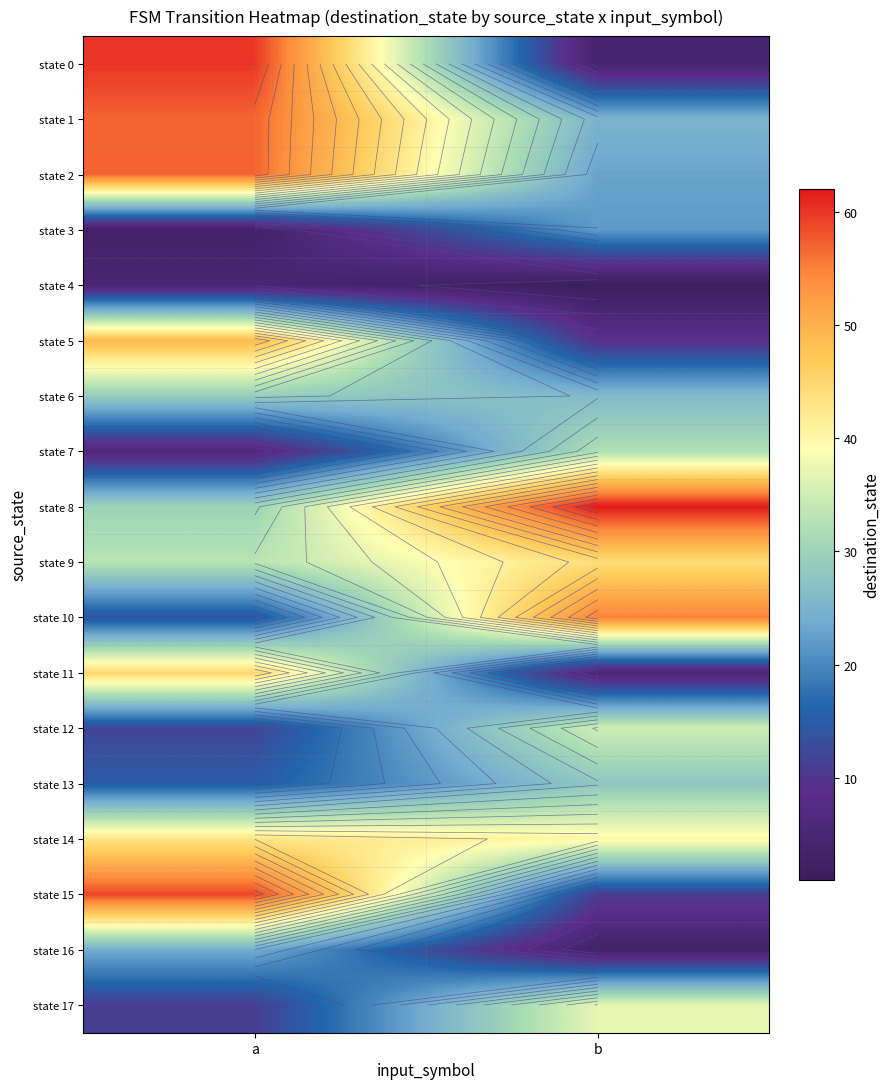

Which label corresponds to the smallest value in the chart?

b